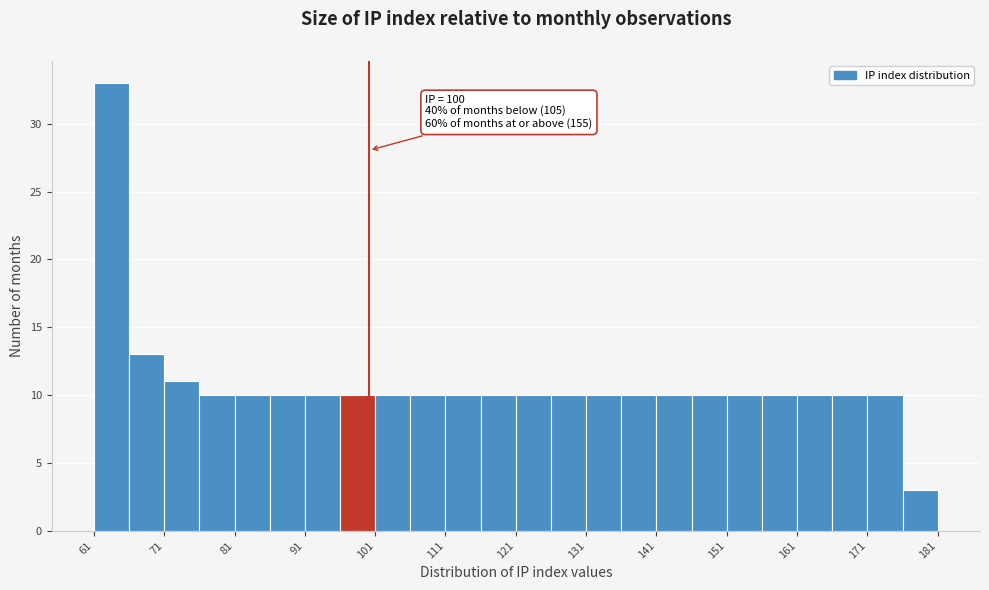

Which range on the x-axis has the tallest bar?

61 to 66